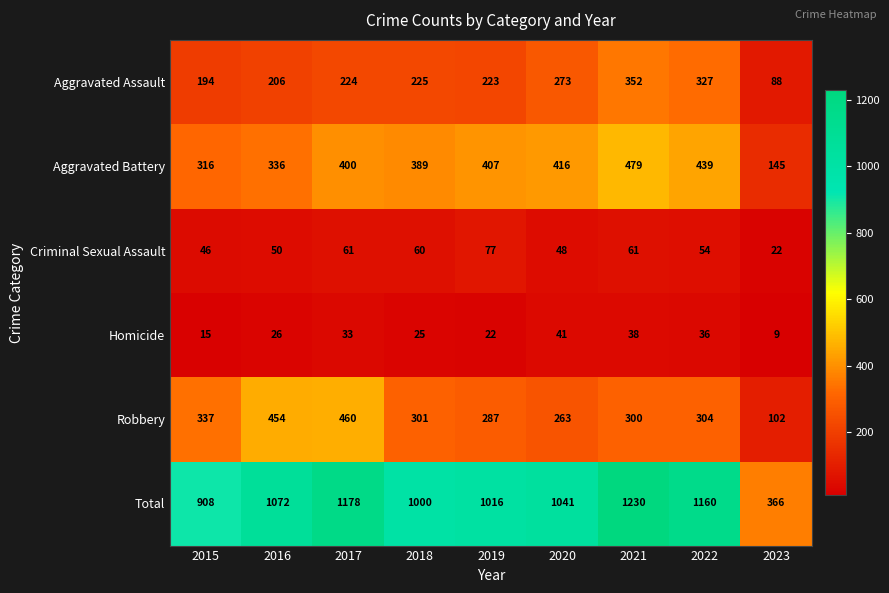

Which category has the highest value in the Aggravated Assault series?

2021